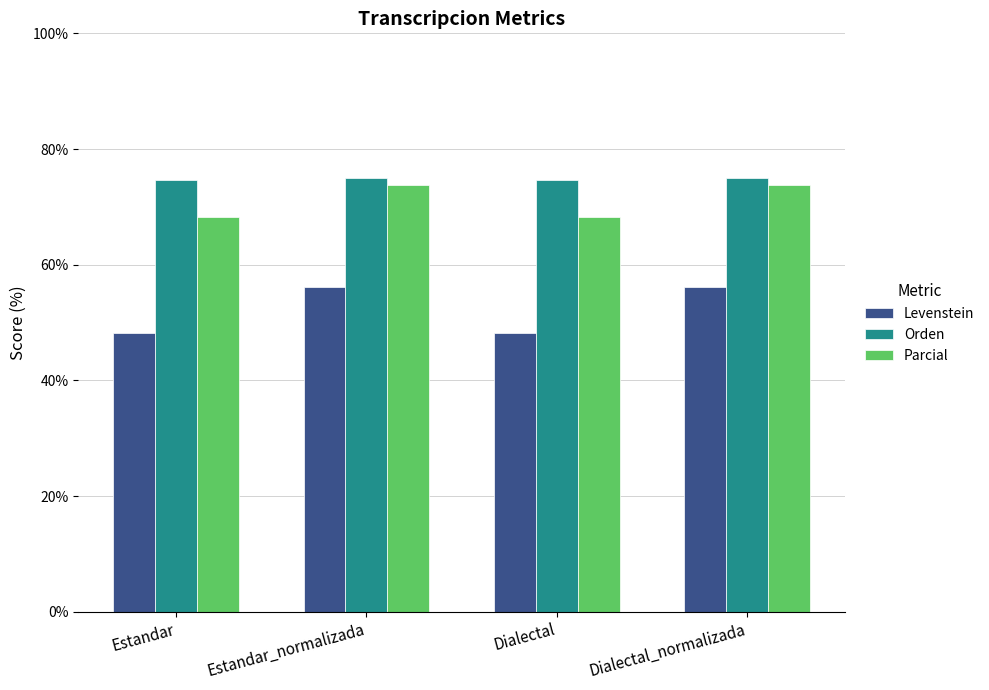

At how many categories does at least one series exceed 61?

4